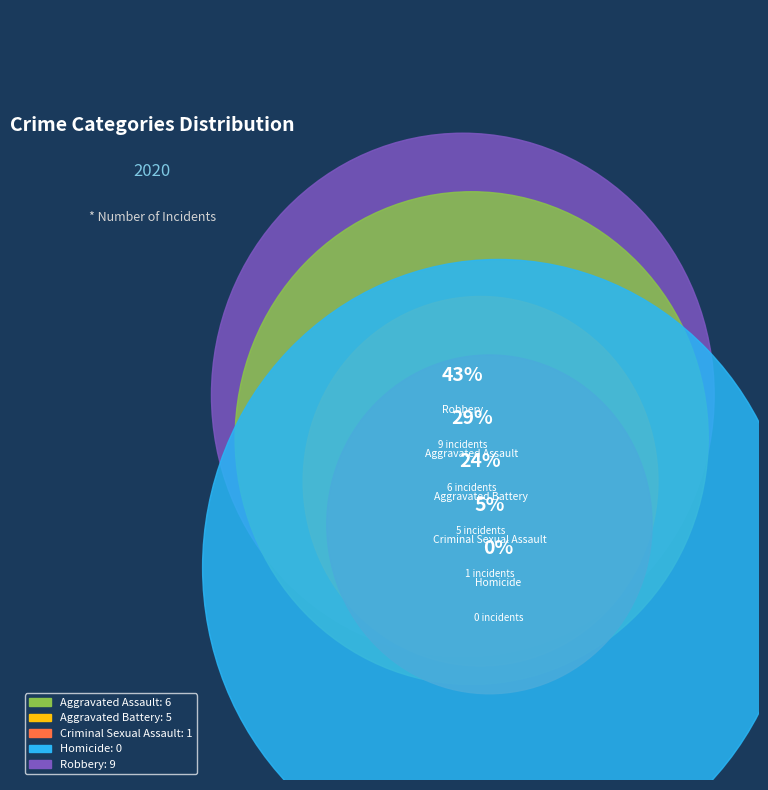

How many segments does this pie chart have?

5